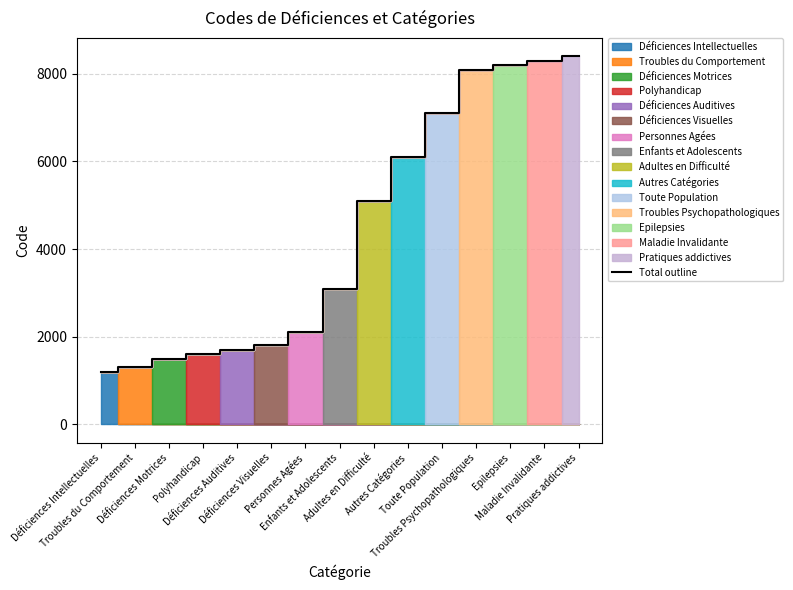

Rank the categories by value from lowest to highest.

Déficiences Intellectuelles, Troubles du Comportement, Déficiences Motrices, Polyhandicap, Déficiences Auditives, Déficiences Visuelles, Personnes Agées, Enfants et Adolescents, Adultes en Difficulté, Autres Catégories, Toute Population, Troubles Psychopathologiques, Epilepsies, Maladie Invalidante, Pratiques addictives